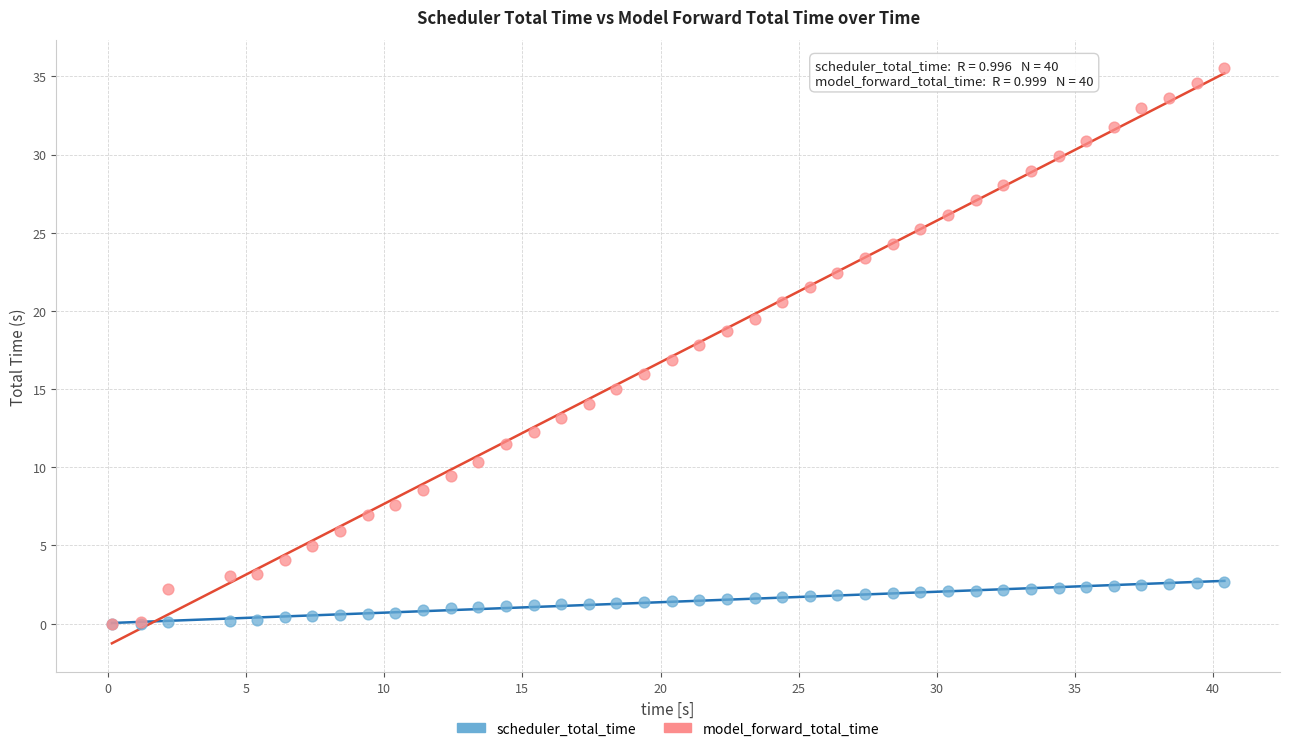

Which series reaches the maximum Y coordinate?

model_forward_total_time